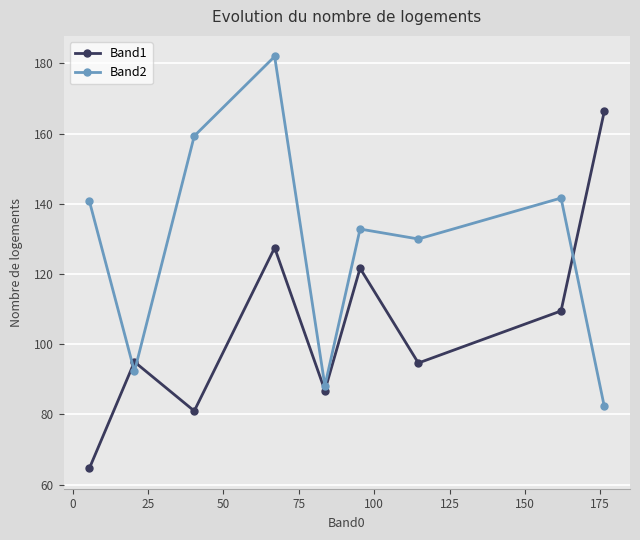

Rank the series by their average value, from lowest to highest.

Band1, Band2